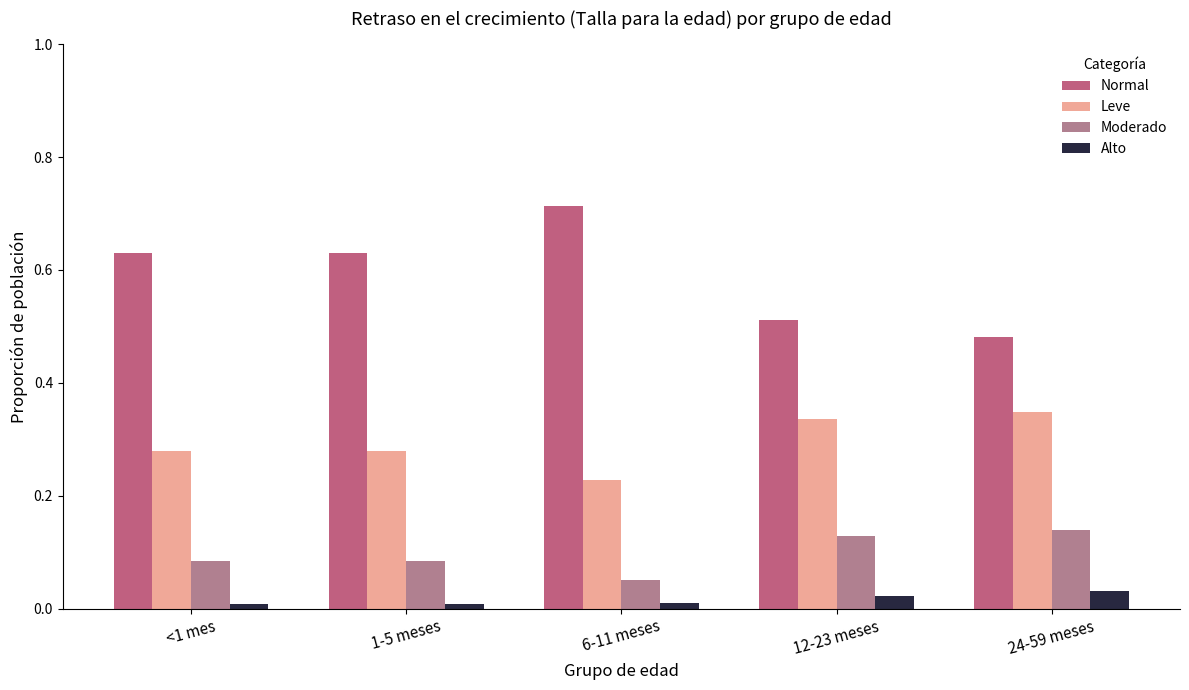

What is the total value across all series at 12-23 meses?

1.0